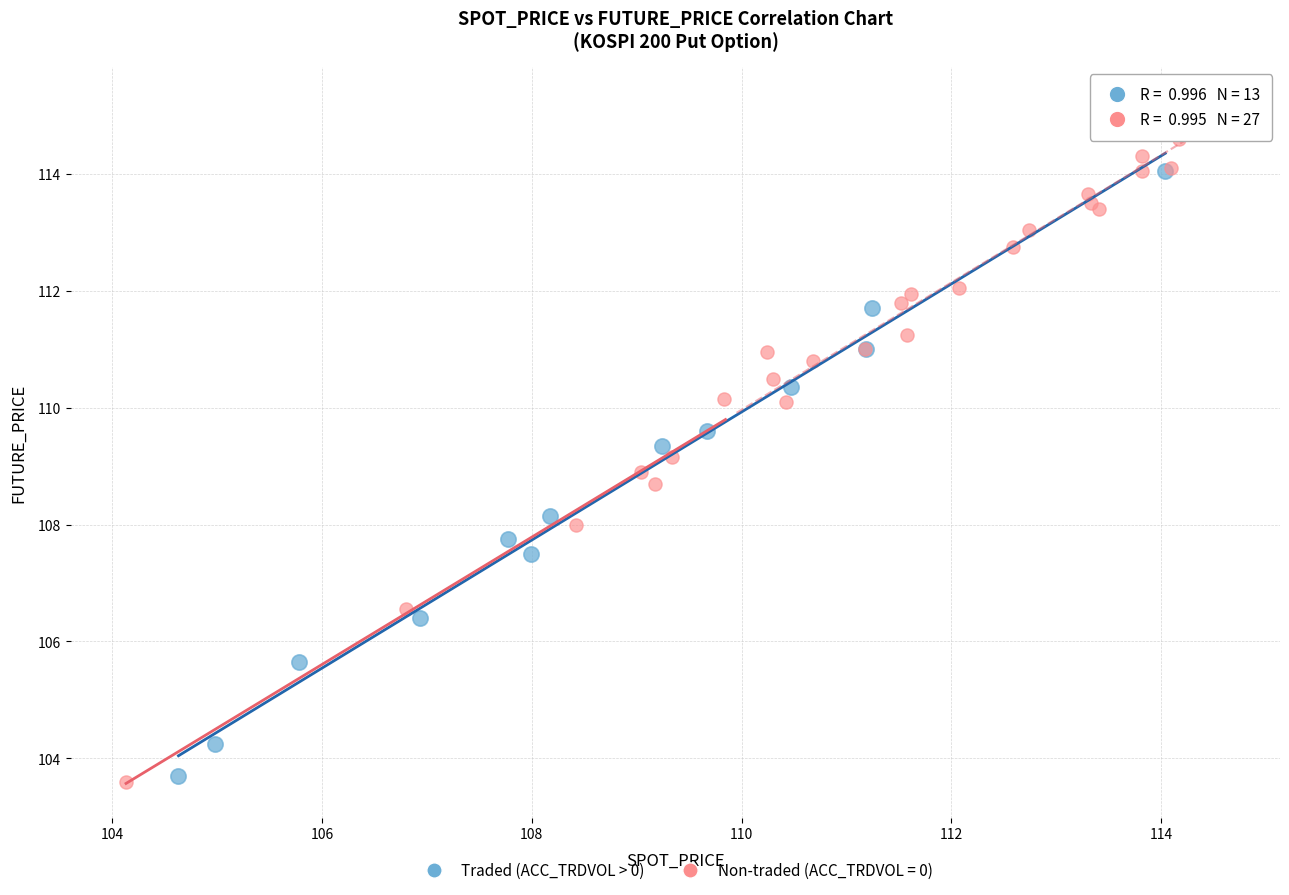

Which series has the largest Y range (max minus min)?

Non-traded (ACC_TRDVOL = 0)